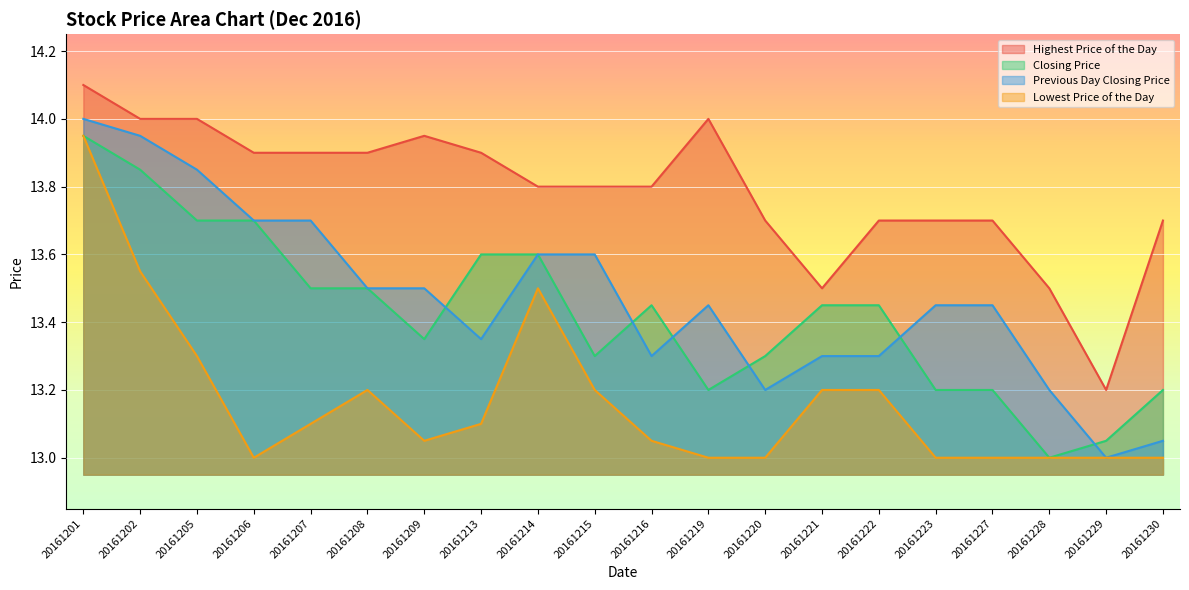

True or false: Closing Price has a value of 8.8 at 20161214.

False